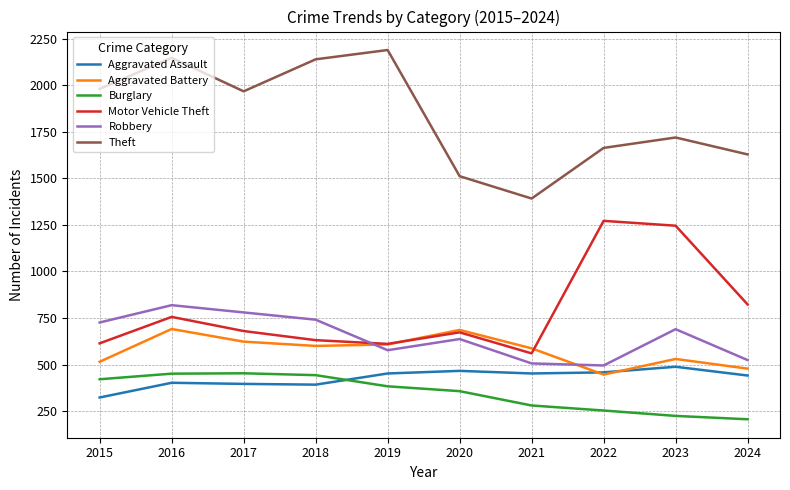

Which series has the widest spread of values?

Theft